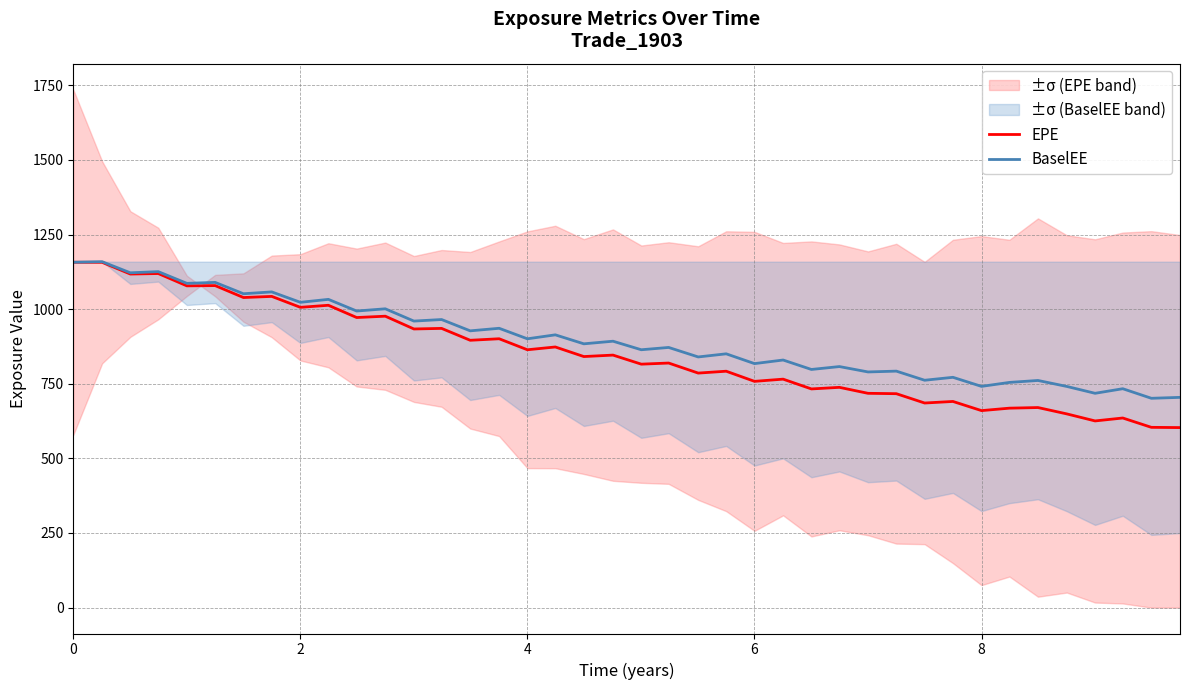

True or false: BaselEE and EPE cross at least once.

False